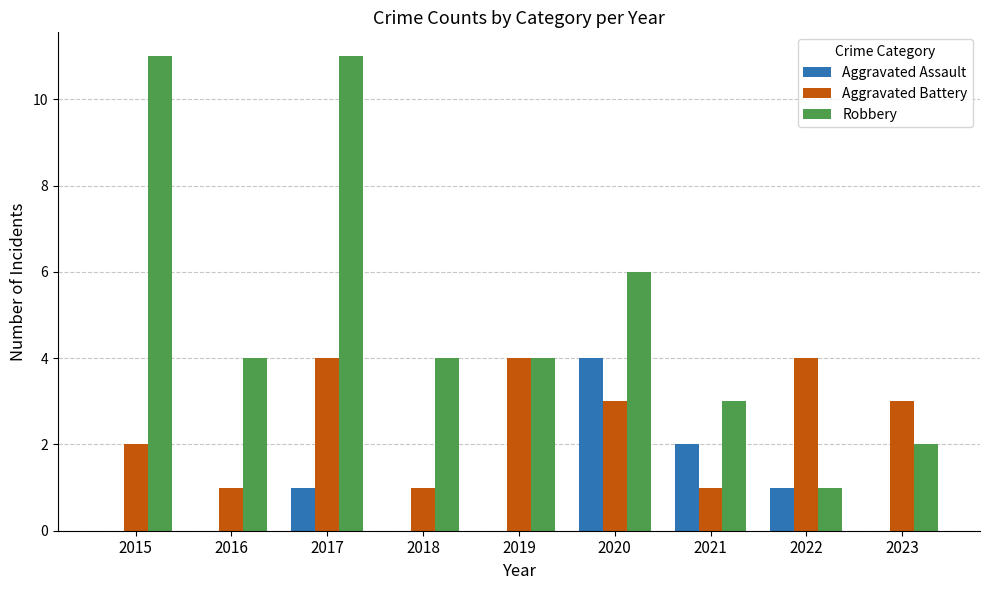

Which series has the largest total across all categories?

Robbery